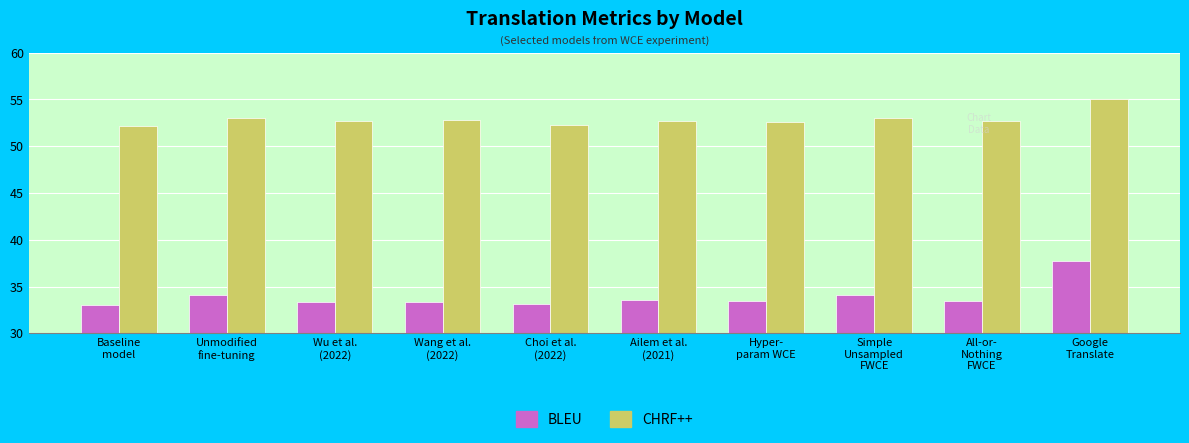

What is the greatest value displayed?

55.0